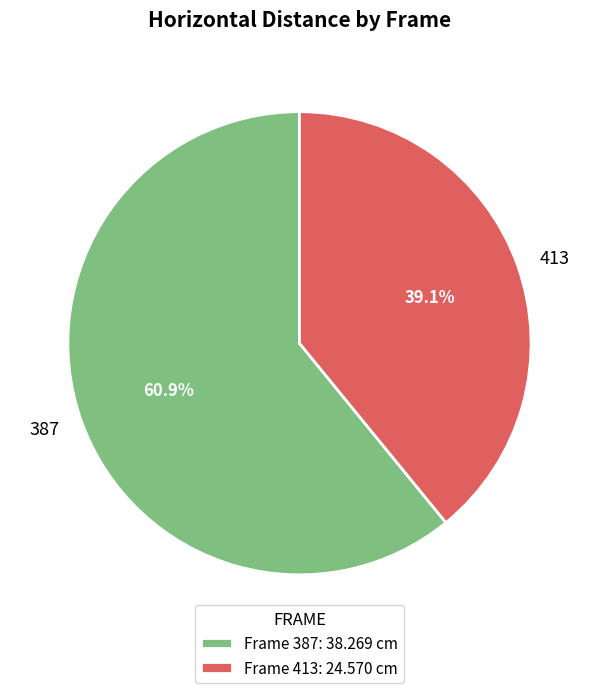

Which has a higher value, 387 or 413?

387